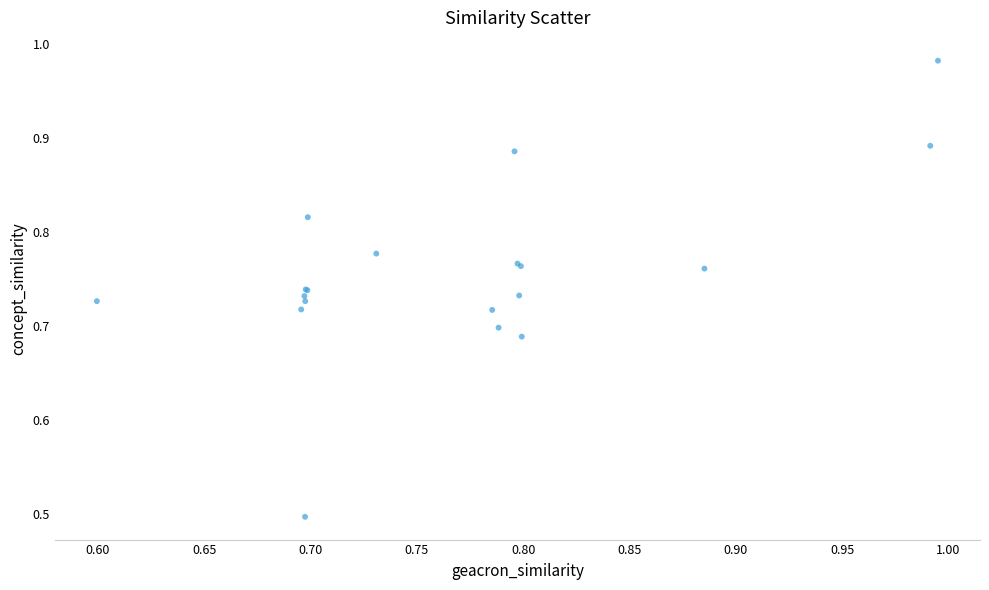

What Y value in the scatter plot is closest to 0?

0.5